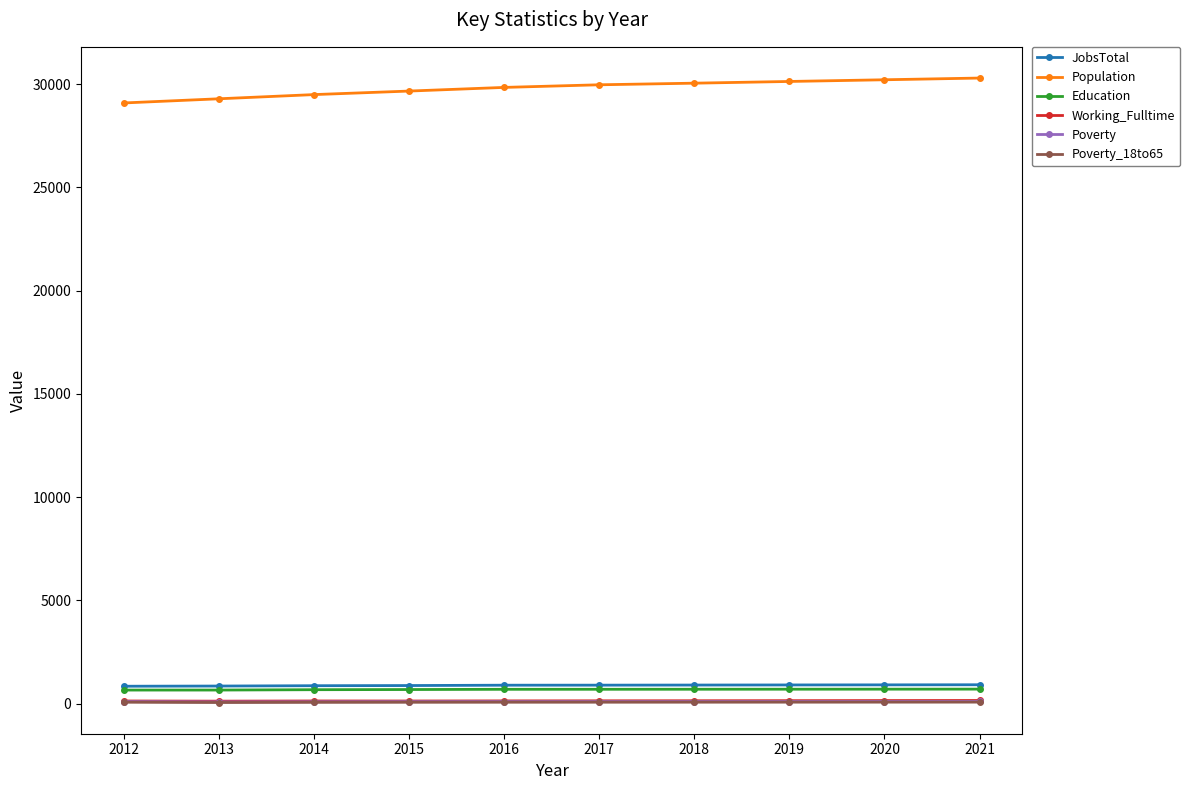

Is the value of Poverty_18to65 at 2018 greater than the value of JobsTotal at 2021?

No